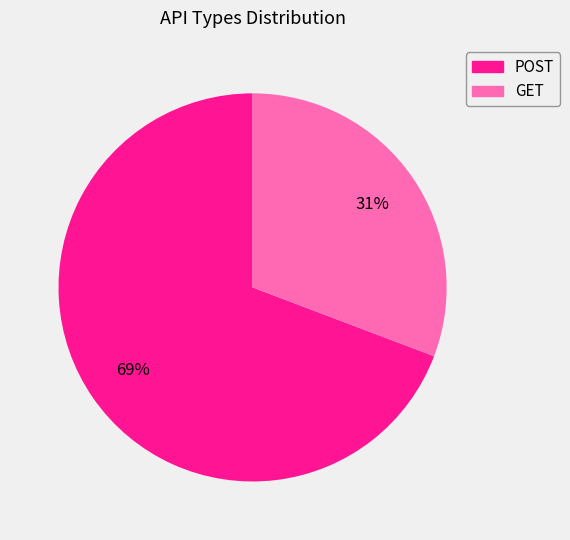

Do POST and GET together represent more than half of the pie?

Yes